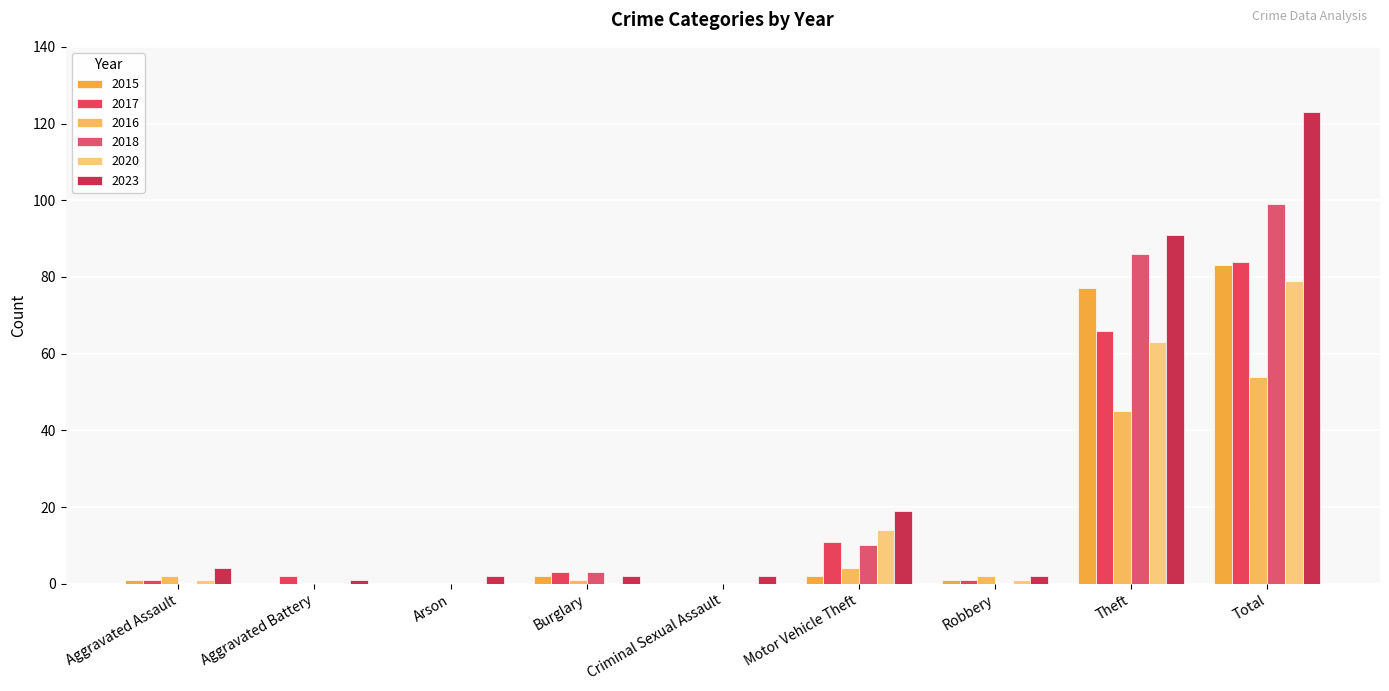

Reading left to right, list all the values displayed in this chart.

2015: 1	0	0	2	0	2	1	77	83
2017: 1	2	0	3	0	11	1	66	84
2016: 2	0	0	1	0	4	2	45	54
2018: 0	0	0	3	0	10	0	86	99
2020: 1	0	0	0	0	14	1	63	79
2023: 4	1	2	2	2	19	2	91	123